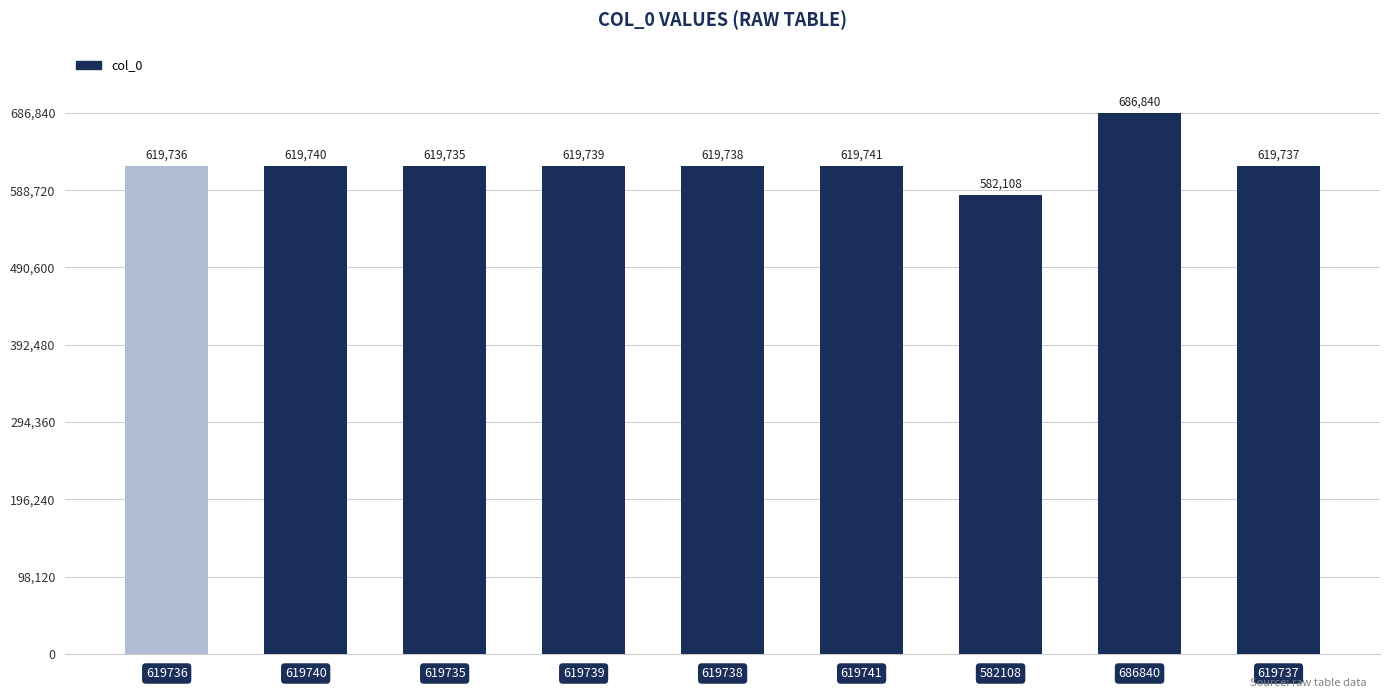

Are the bars horizontal?

No